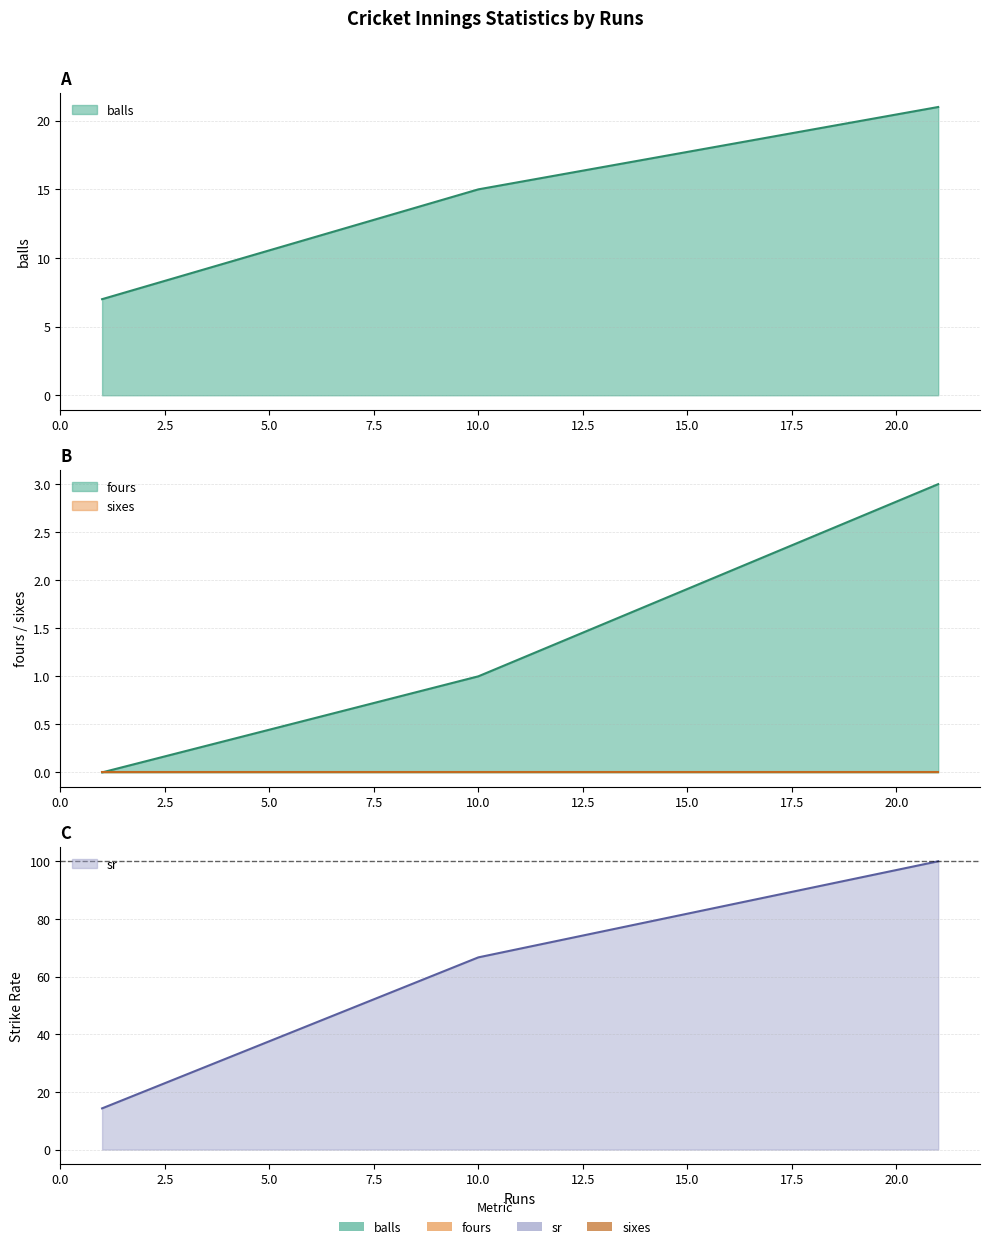

Which series changed the most between 10 and 21?

sr